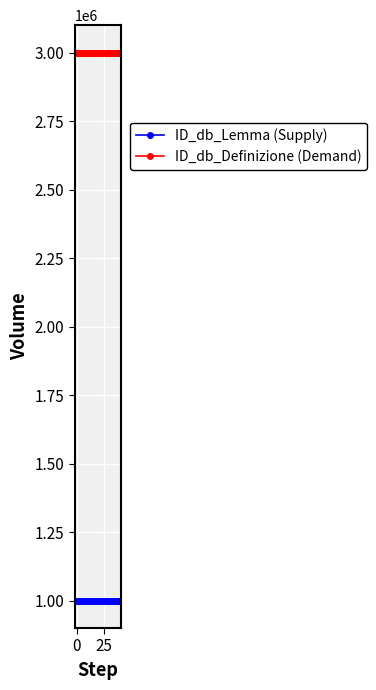

What is the value of the ID_db_Lemma (Supply) point at the 26th from the left?

1000026